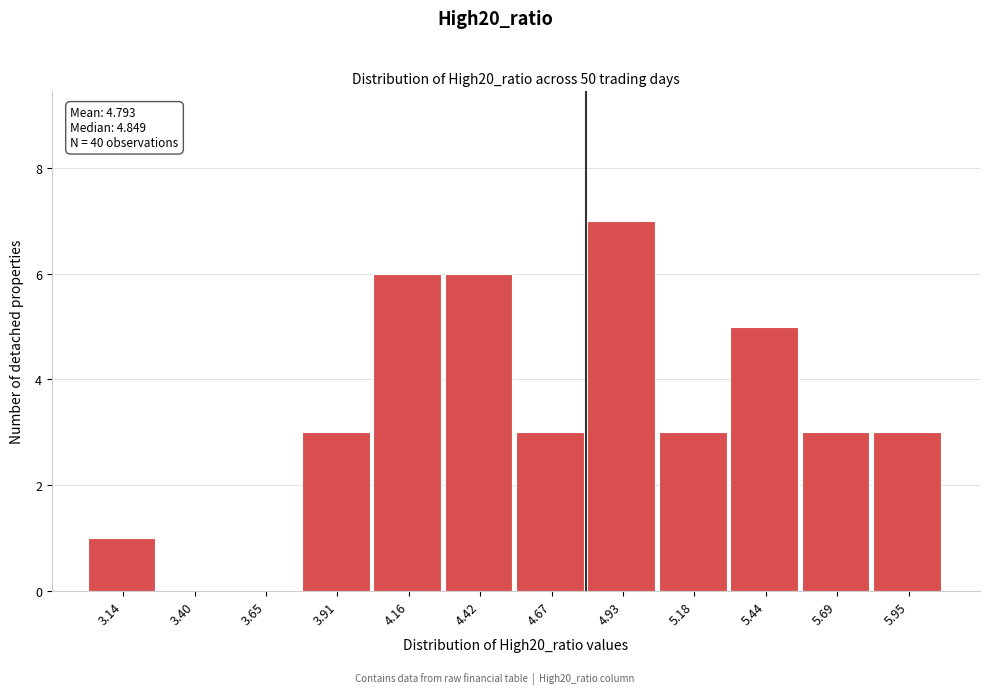

Over which range of the x-axis is the bar tallest?

4.80 to 5.05